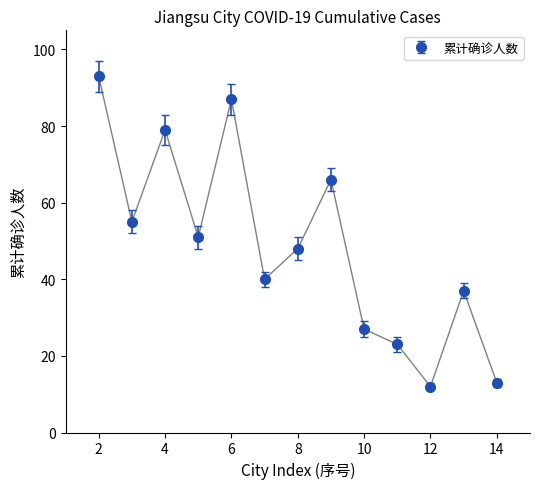

What is the sum of all values?

631